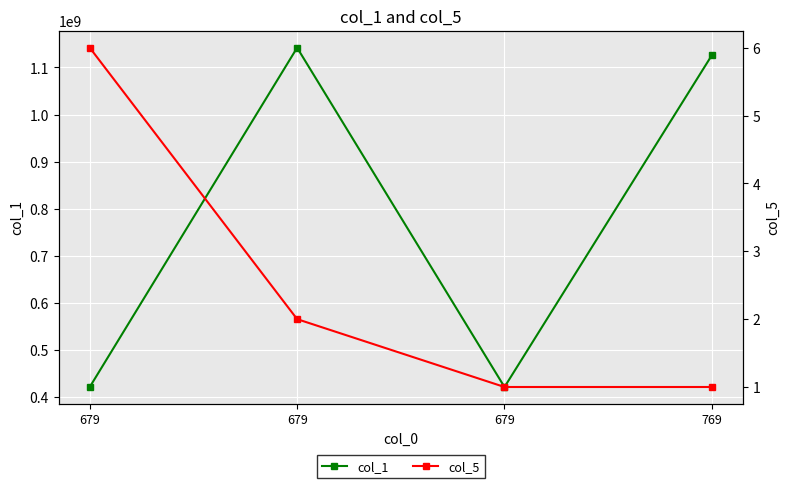

In col_1, how many points are lower than both neighbors (excluding endpoints)?

1